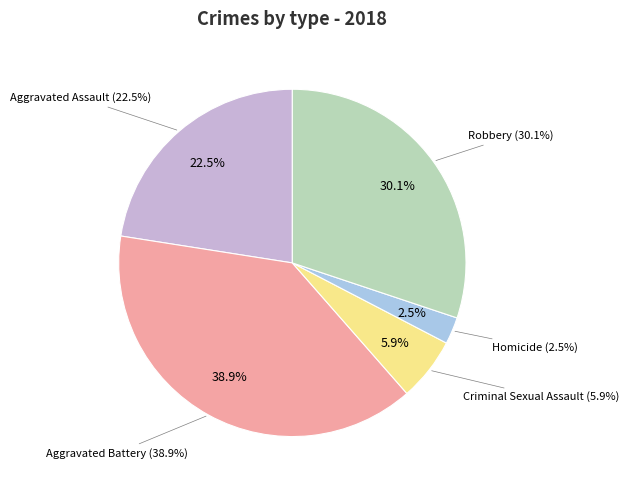

Does any single category account for the majority?

No